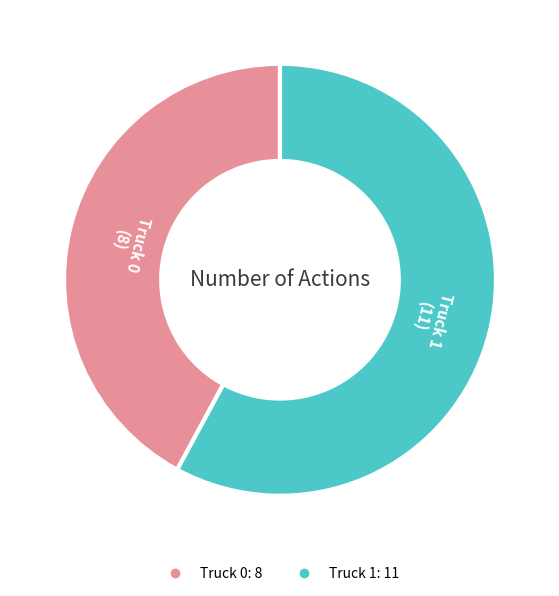

Is there a majority slice in this chart?

Yes